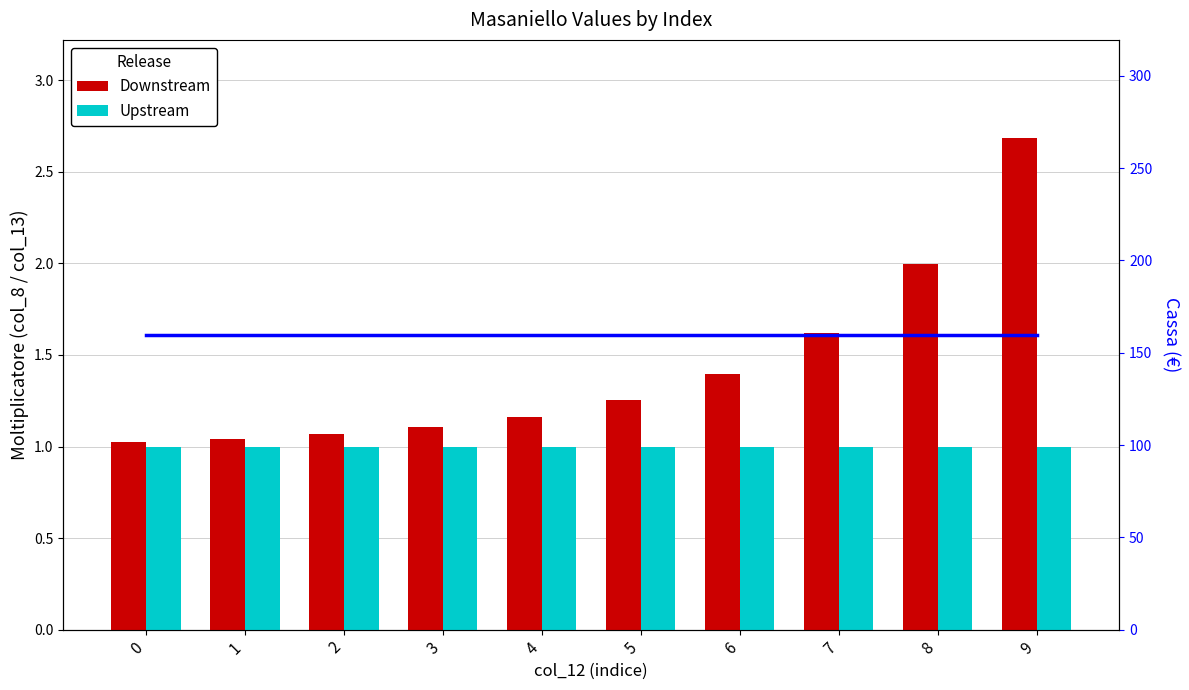

Reading right to left, what are all the values shown in this chart?

Downstream: 9=2.7	8=2.0	7=1.6	6=1.4	5=1.3	4=1.2	3=1.1	2=1.1	1=1.0	0=1.0
Upstream: 9=1.0	8=1.0	7=1.0	6=1.0	5=1.0	4=1.0	3=1.0	2=1.0	1=1.0	0=1.0
Cassa: 9=159.8	8=159.8	7=159.8	6=159.8	5=159.8	4=159.8	3=159.8	2=159.8	1=159.8	0=159.8